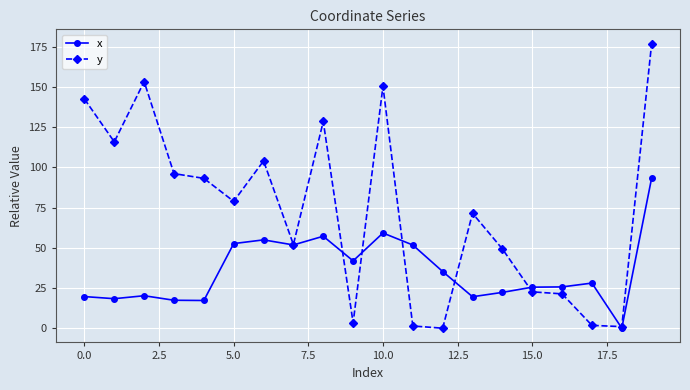

Which series has the widest spread of values?

y